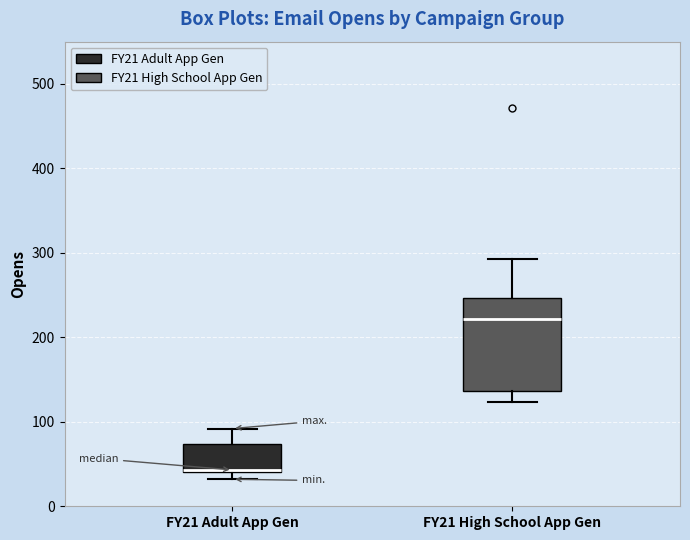

Reading left to right, read every box against the y-axis: the position of its median line, the range the box covers, and the ends of its whiskers. The values are not printed on the chart, so give them approximately, as read against the axis.

FY21 Adult App Gen: median 40, box 40 to 70, whiskers 30 to 90
FY21 High School App Gen: median 220, box 140 to 250, whiskers 120 to 290